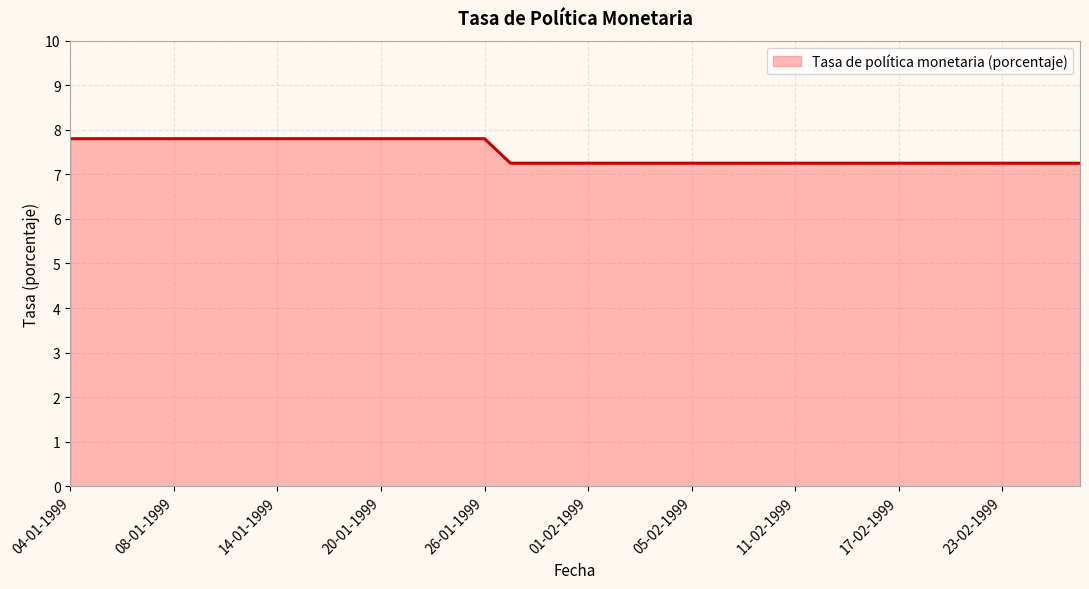

What is the greatest value displayed?

7.8